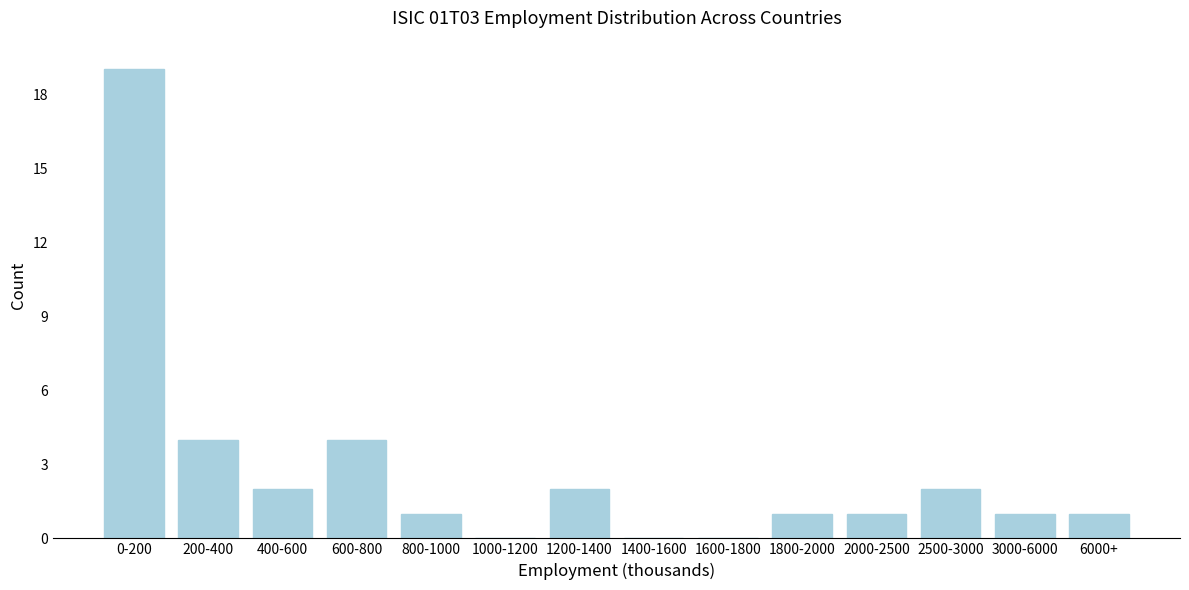

Reading left to right, transcribe all the data shown in this chart.

0-200=19	200-400=4	400-600=2	600-800=4	800-1000=1	1000-1200=0	1200-1400=2	1400-1600=0	1600-1800=0	1800-2000=1	2000-2500=1	2500-3000=2	3000-6000=1	6000+=1